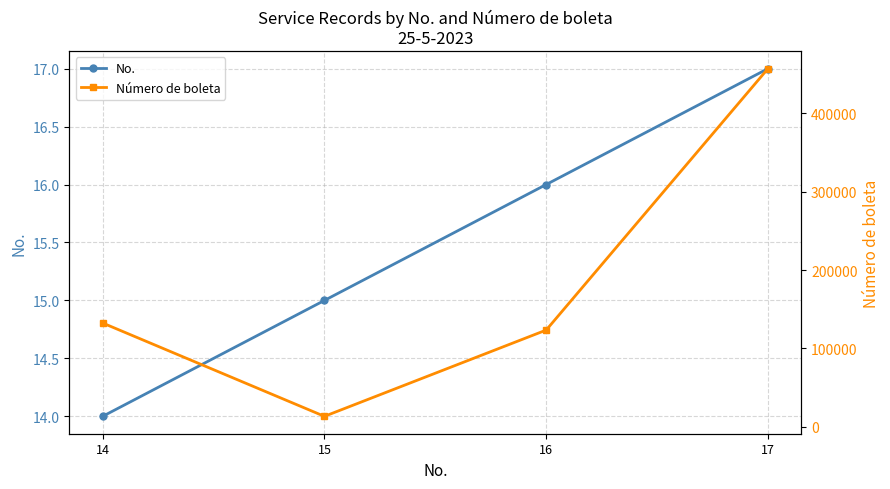

True or false: Número de boleta and No. cross at least once.

False